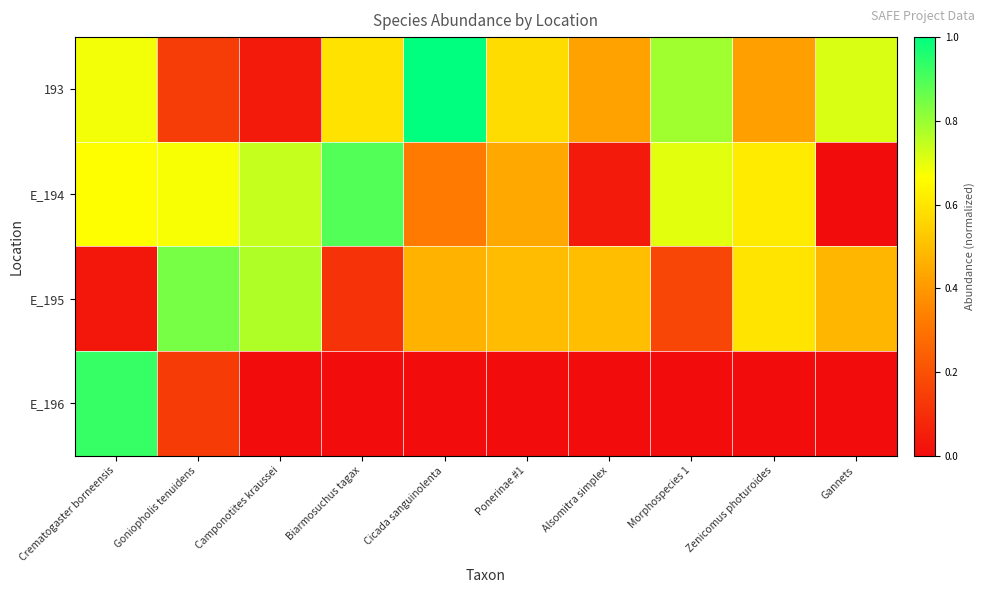

Reading left to right, extract all data points from this chart.

193: Crematogaster borneensis=0.7	Goniopholis tenuidens=0.1	Camponotites kraussei=0.0	Biarmosuchus tagax=0.6	Cicada sanguinolenta=1.0	Ponerinae #1=0.6	Alsomitra simplex=0.4	Morphospecies 1=0.8	Zenicomus photuroides=0.4	Gannets=0.7
E_194: Crematogaster borneensis=0.7	Goniopholis tenuidens=0.7	Camponotites kraussei=0.7	Biarmosuchus tagax=0.9	Cicada sanguinolenta=0.3	Ponerinae #1=0.4	Alsomitra simplex=0.0	Morphospecies 1=0.7	Zenicomus photuroides=0.6	Gannets=0.0
E_195: Crematogaster borneensis=0.0	Goniopholis tenuidens=0.8	Camponotites kraussei=0.8	Biarmosuchus tagax=0.1	Cicada sanguinolenta=0.5	Ponerinae #1=0.5	Alsomitra simplex=0.5	Morphospecies 1=0.2	Zenicomus photuroides=0.6	Gannets=0.5
E_196: Crematogaster borneensis=0.9	Goniopholis tenuidens=0.1	Camponotites kraussei=0.0	Biarmosuchus tagax=0.0	Cicada sanguinolenta=0.0	Ponerinae #1=0.0	Alsomitra simplex=0.0	Morphospecies 1=0.0	Zenicomus photuroides=0.0	Gannets=0.0